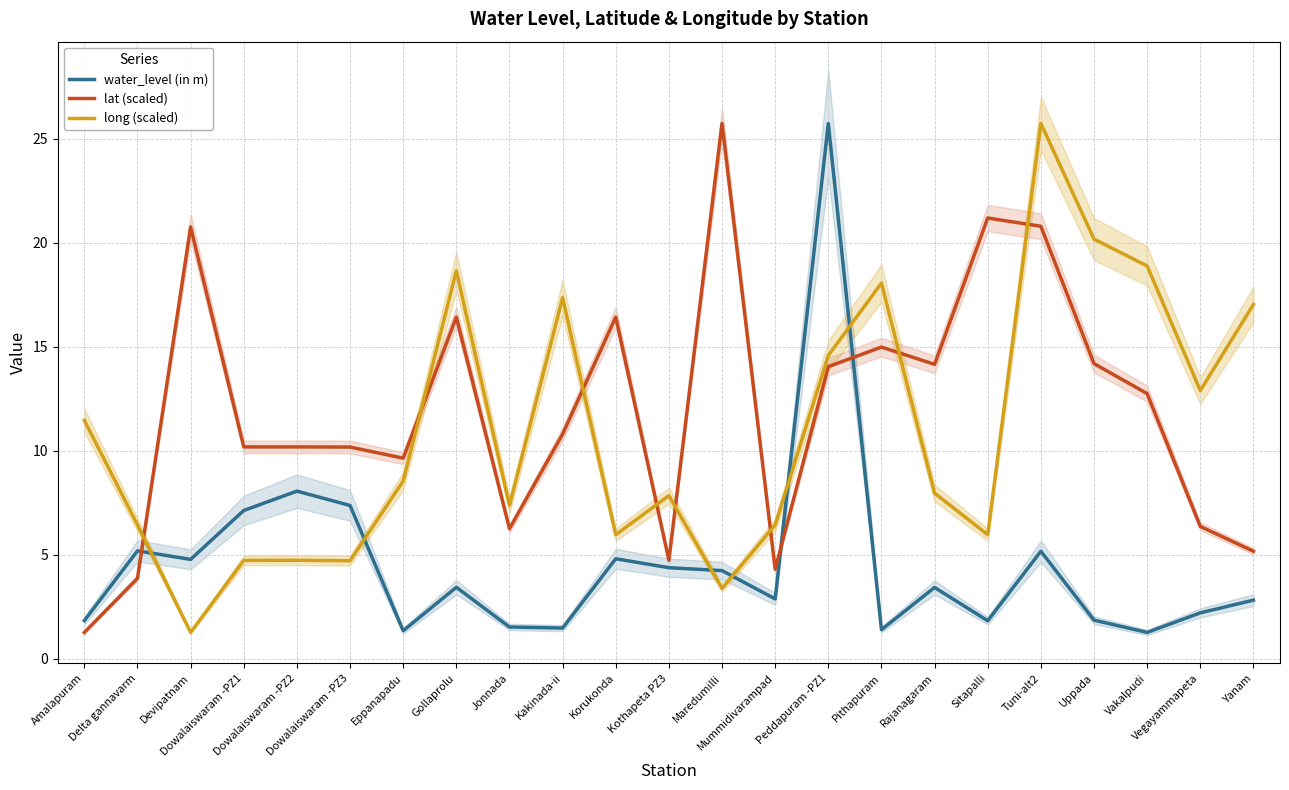

List the labels in order of lat (scaled) value, smallest first.

Amalapuram, Delta gannavarm, Mummidivarampad, Kothapeta PZ3, Yanam, Jonnada, Vegayammapeta, Eppanapadu, Dowalaiswaram -PZ3, Dowalaiswaram -PZ1, Dowalaiswaram -PZ2, Kakinada-ii, Vakalpudi, Peddapuram -PZ1, Rajanagaram, Uppada, Pithapuram, Gollaprolu, Korukonda, Devipatnam, Tuni-alt2, Sitapalli, Maredumilli